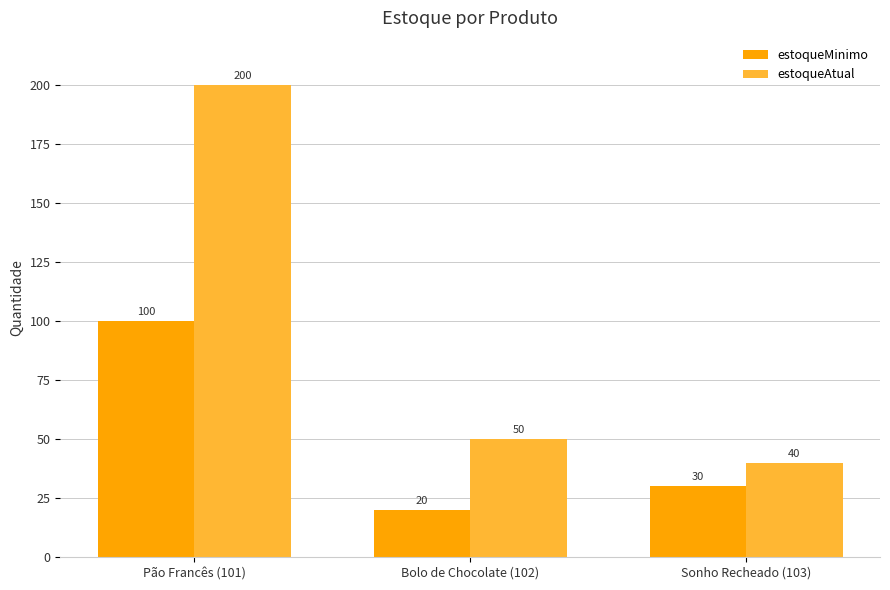

What is the label of the 1st bar from the right?

Sonho Recheado (103)